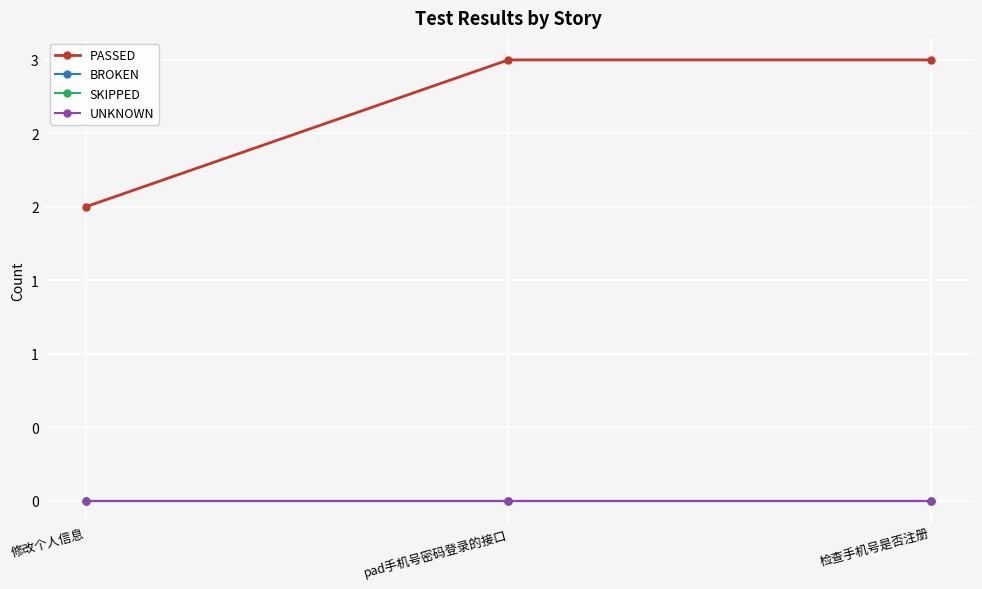

Reading left to right, transcribe all the data shown in this chart.

PASSED: 2	3	3
BROKEN: 0	0	0
SKIPPED: 0	0	0
UNKNOWN: 0	0	0